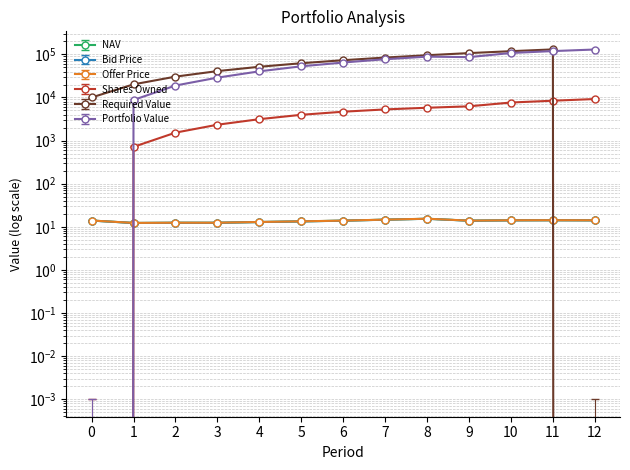

What is the total value across all series at 0?

10041.5